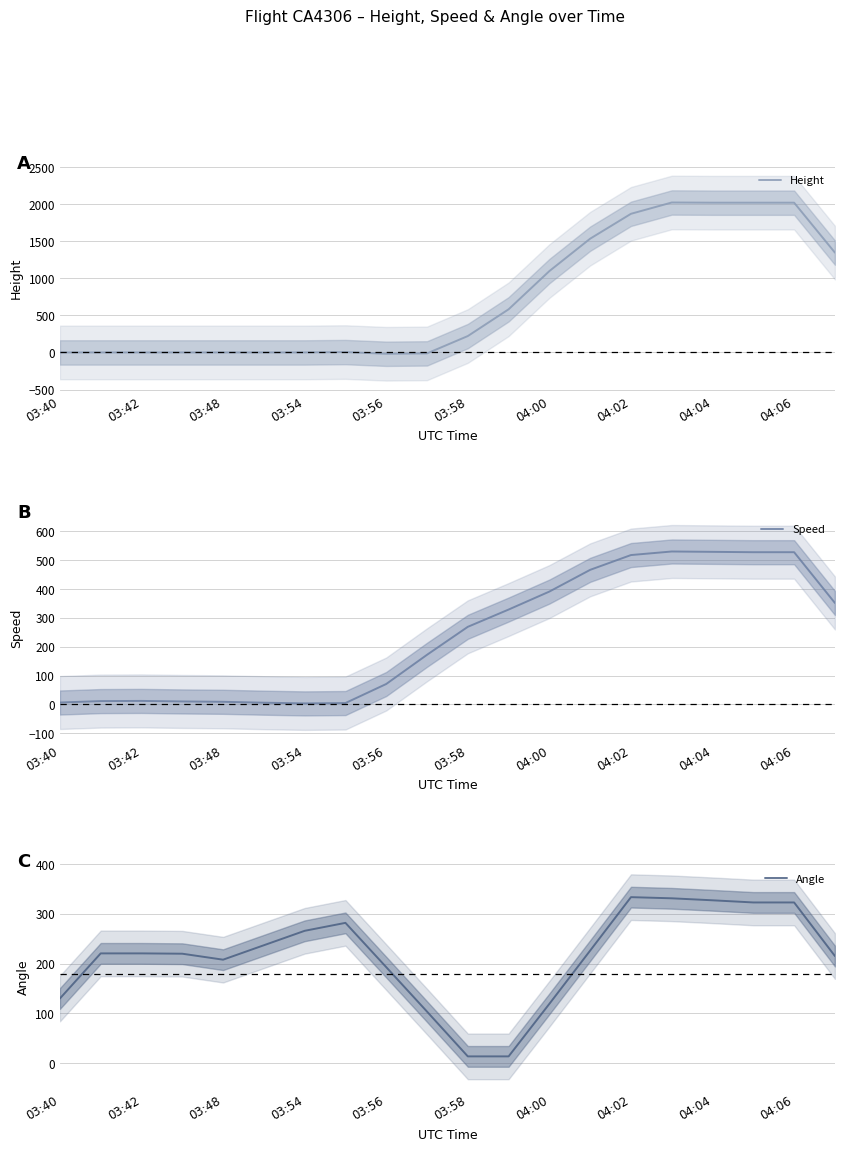

Where is Angle nearest to the value 173?

03:56